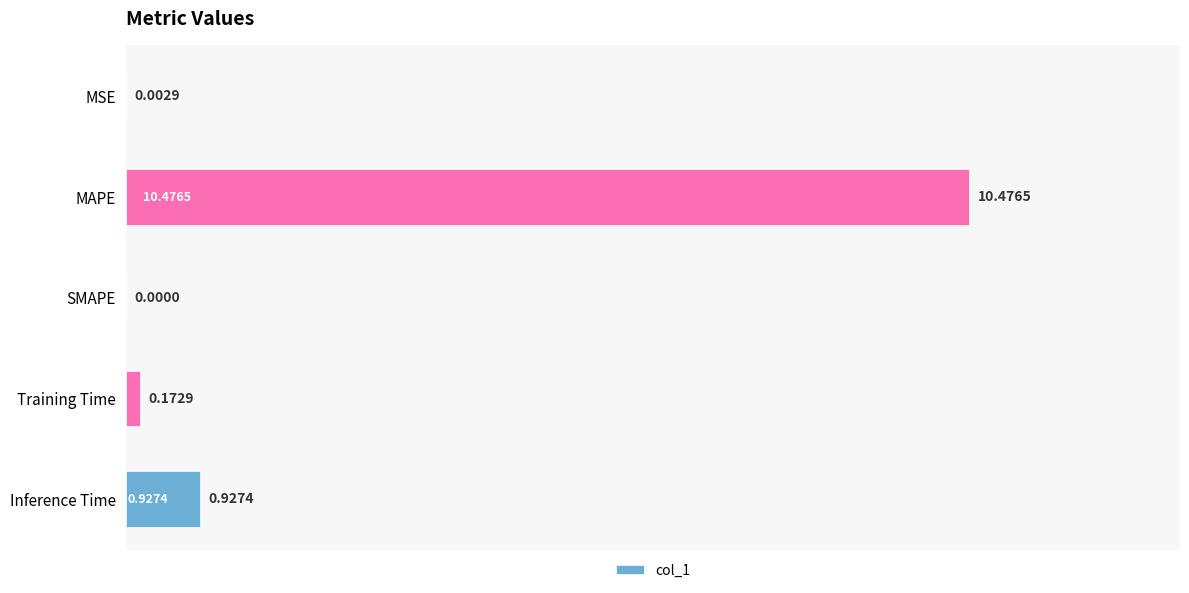

Which has a higher value, SMAPE or Inference Time?

Inference Time